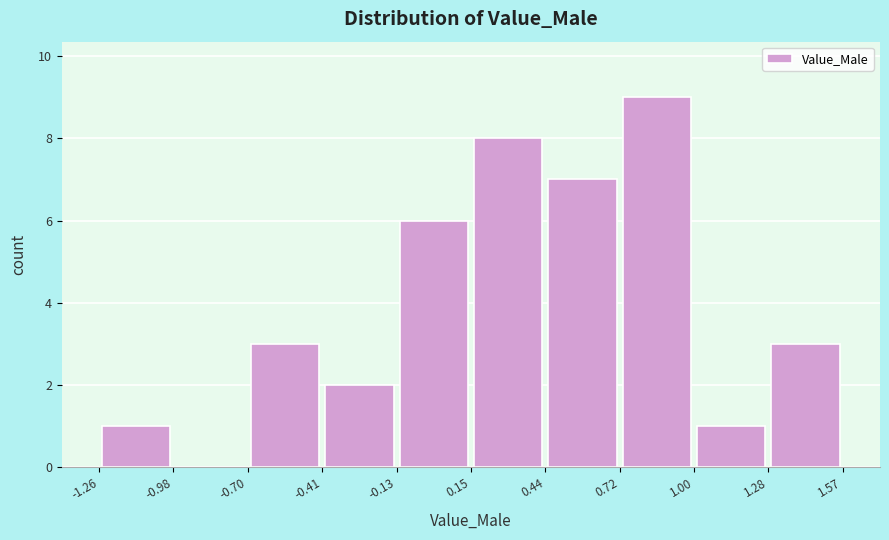

Reading left to right, list every bar in this chart as the range it spans on the x-axis followed by its height. The values are not printed on the chart, so give them approximately, as read against the axis.

-1.26 to -0.98: 1
-0.98 to -0.70: 0
-0.70 to -0.41: 3
-0.41 to -0.13: 2
-0.13 to 0.15: 6
0.15 to 0.44: 8
0.44 to 0.72: 7
0.72 to 1.00: 9
1.00 to 1.28: 1
1.28 to 1.57: 3